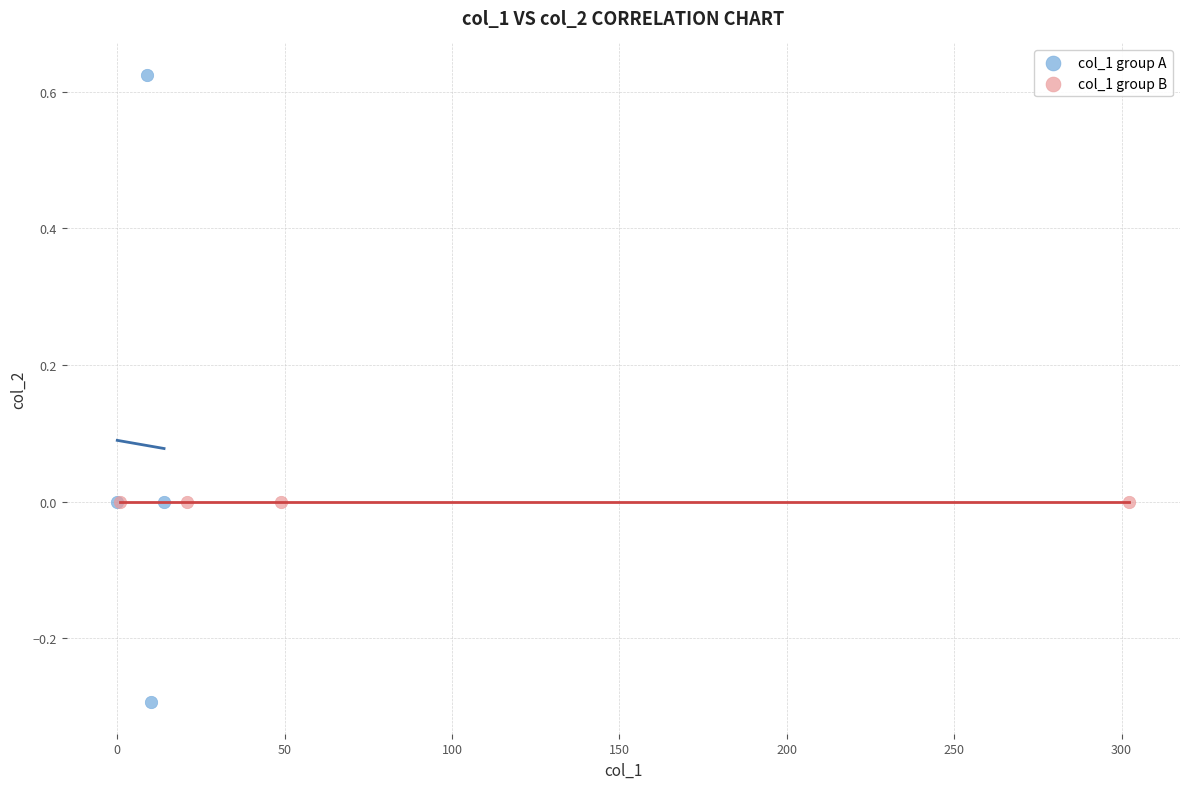

Which series contains the highest Y value?

col_1 group A